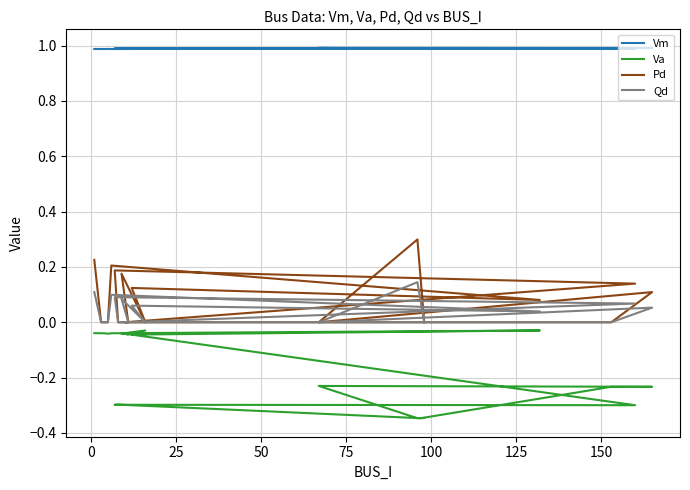

True or false: Qd and Va cross at least once.

False